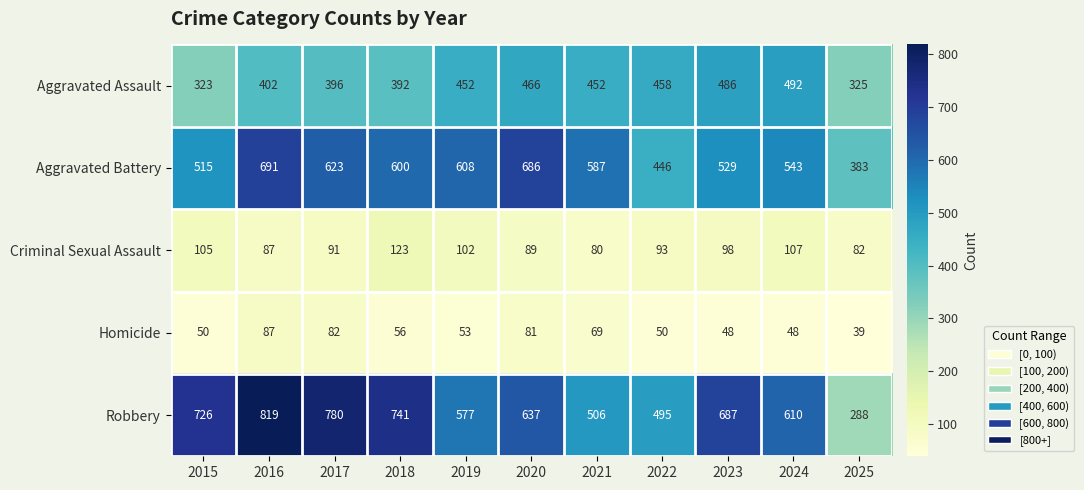

What value does the Aggravated Battery series have at 2015?

515